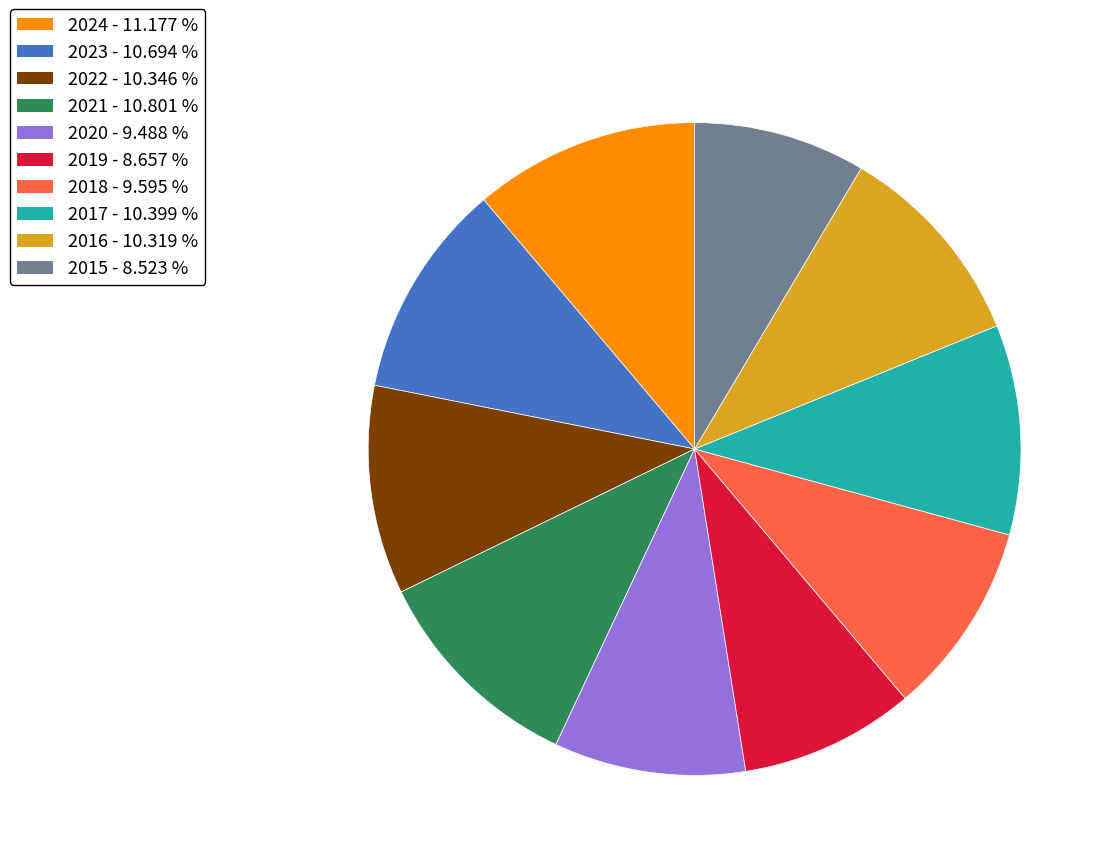

Do 2021 and 2019 together represent more than half of the pie?

No